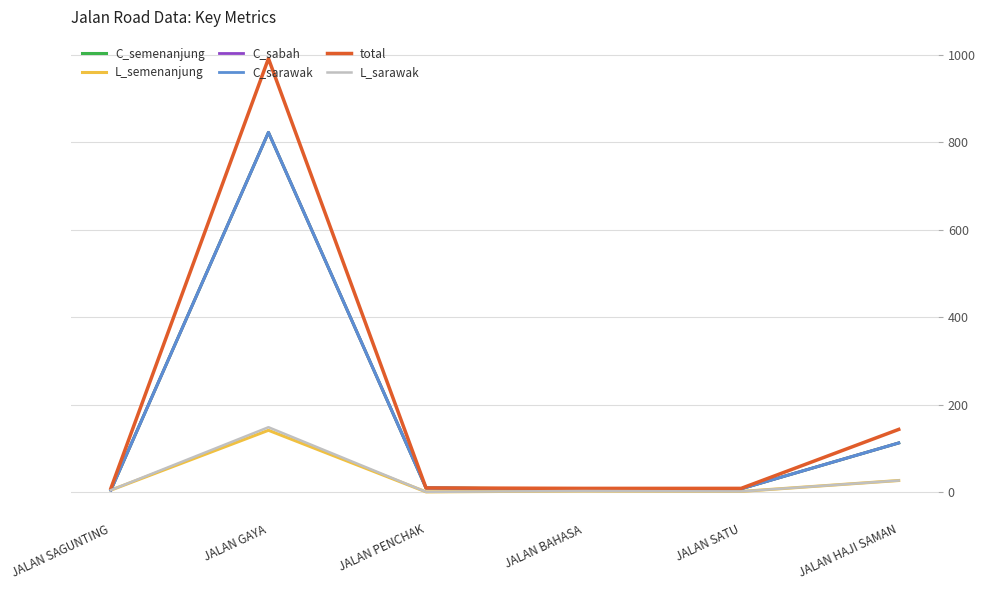

Which category has the highest value in the total series?

JALAN GAYA